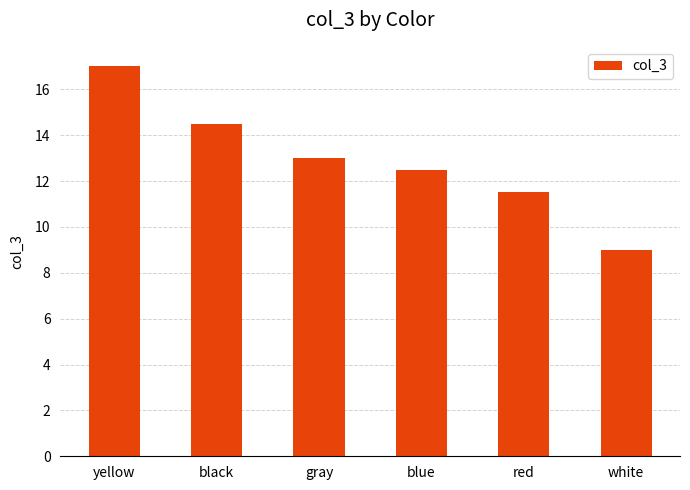

Does the chart contain stacked bars?

No